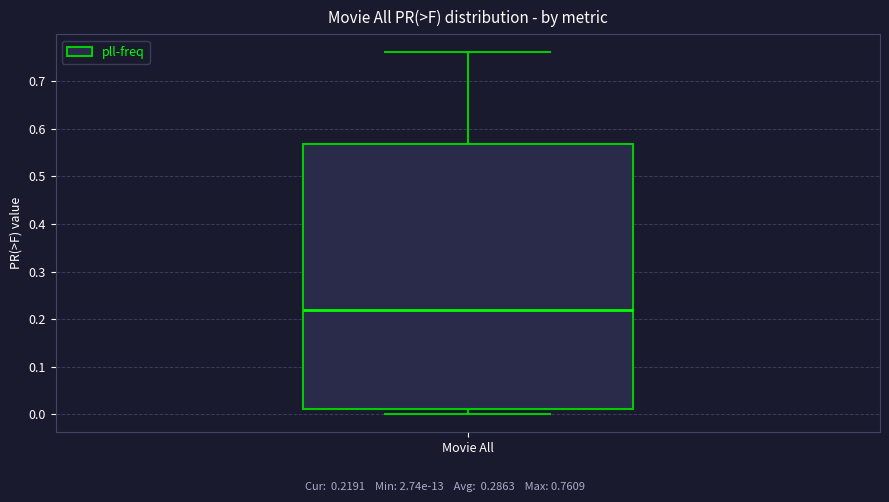

Transcribe this box plot: give where the median line is, the range the box spans, and where the two whiskers end, as read against the y-axis. The values are not printed on the chart, so give them approximately, as read against the axis.

median 0.22, box 0.01 to 0.57, whiskers 0.00 to 0.76